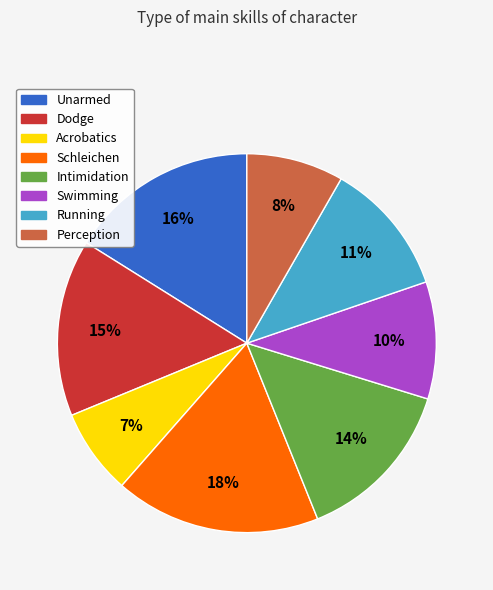

To the nearest percent, what is the average slice percentage?

12%